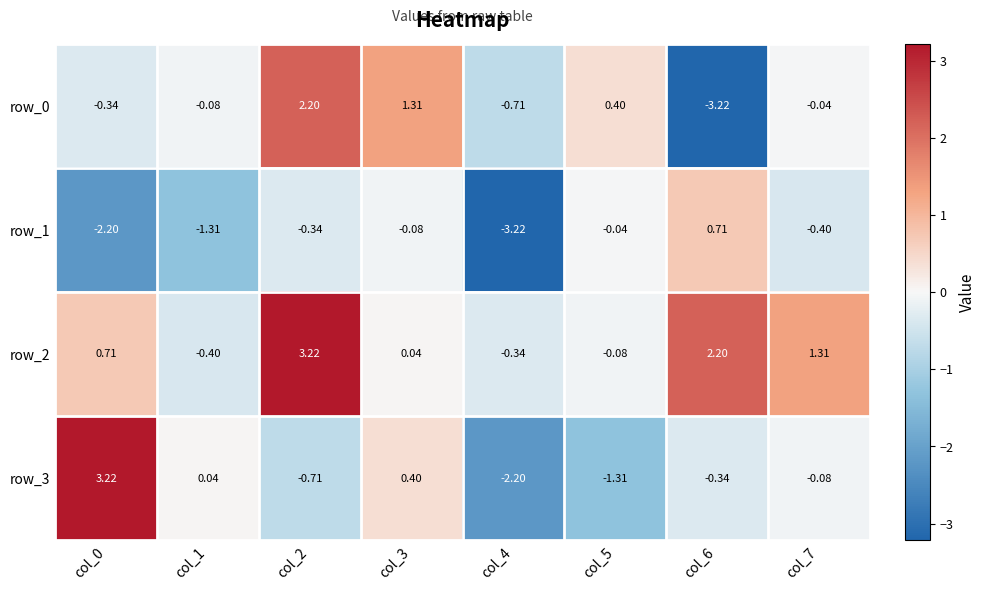

What is the sum of all row_0 values?

-0.5